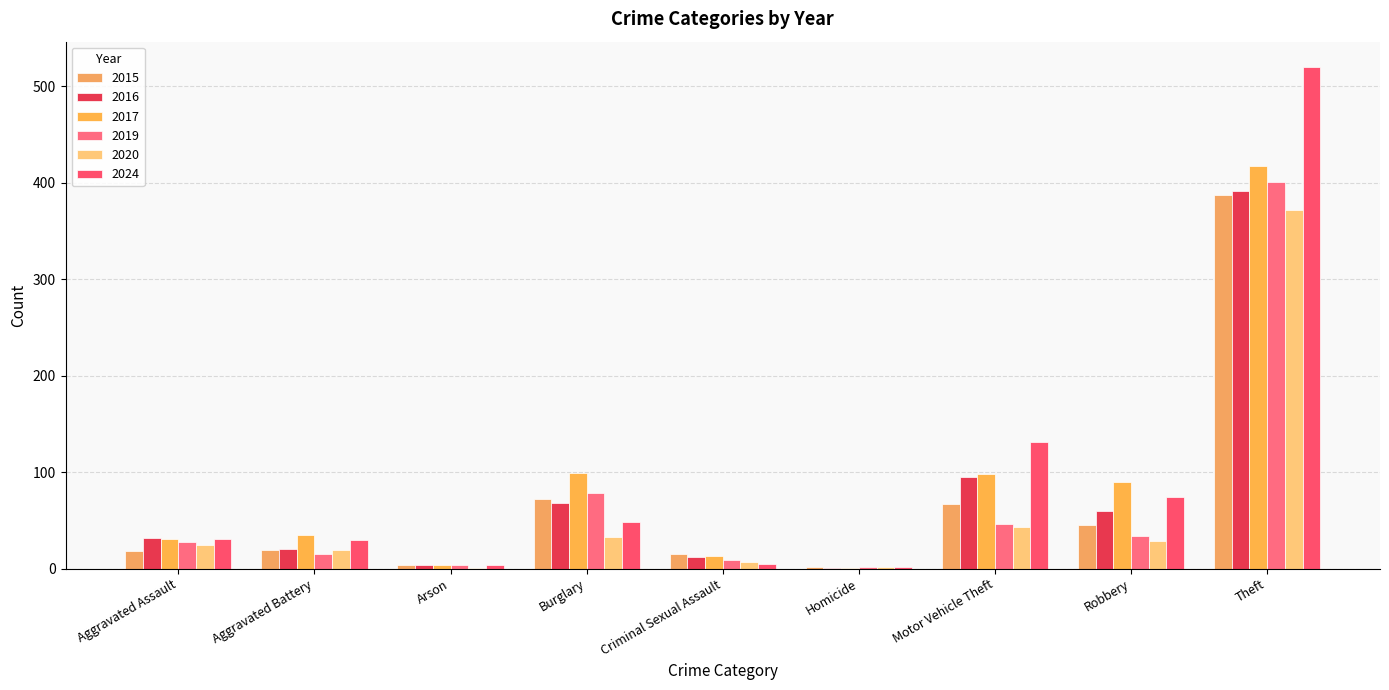

Are the bars grouped side by side (vs. stacked)?

Yes